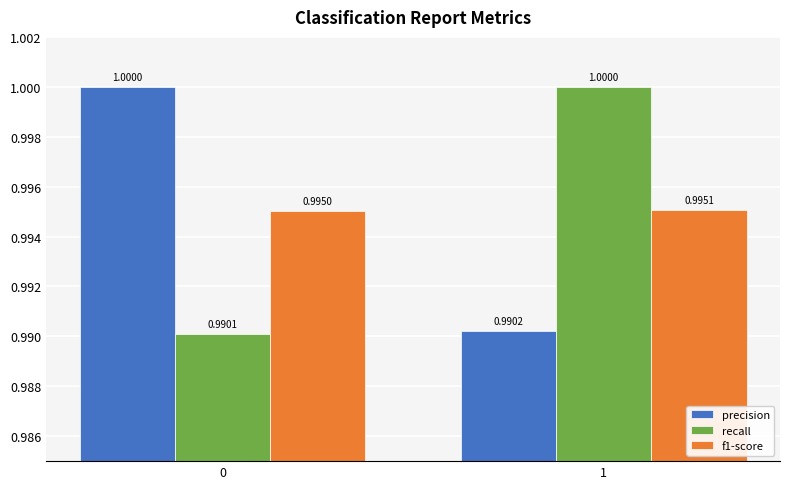

Reading left to right, transcribe all the data shown in this chart.

precision: 0=1.0	1=1.0
recall: 0=1.0	1=1.0
f1-score: 0=1.0	1=1.0